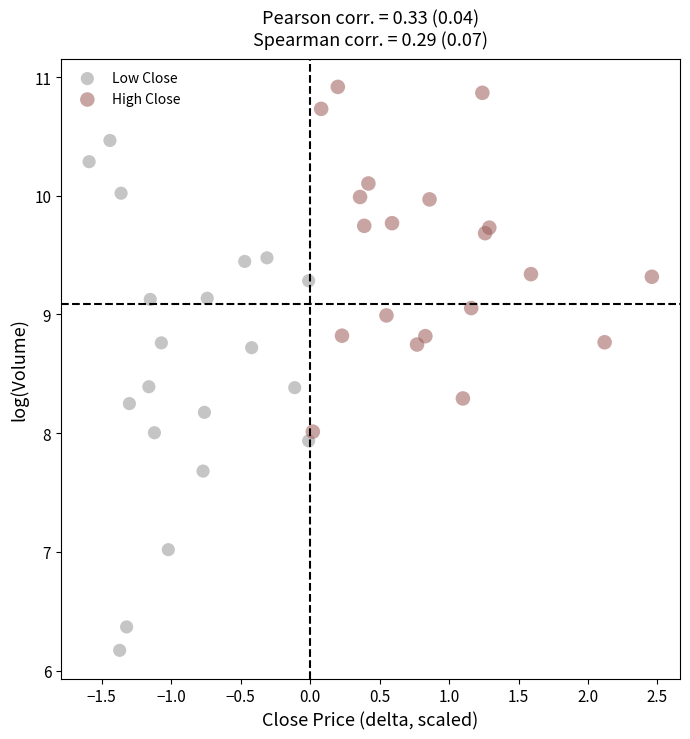

Which series contains the highest Y value?

High Close